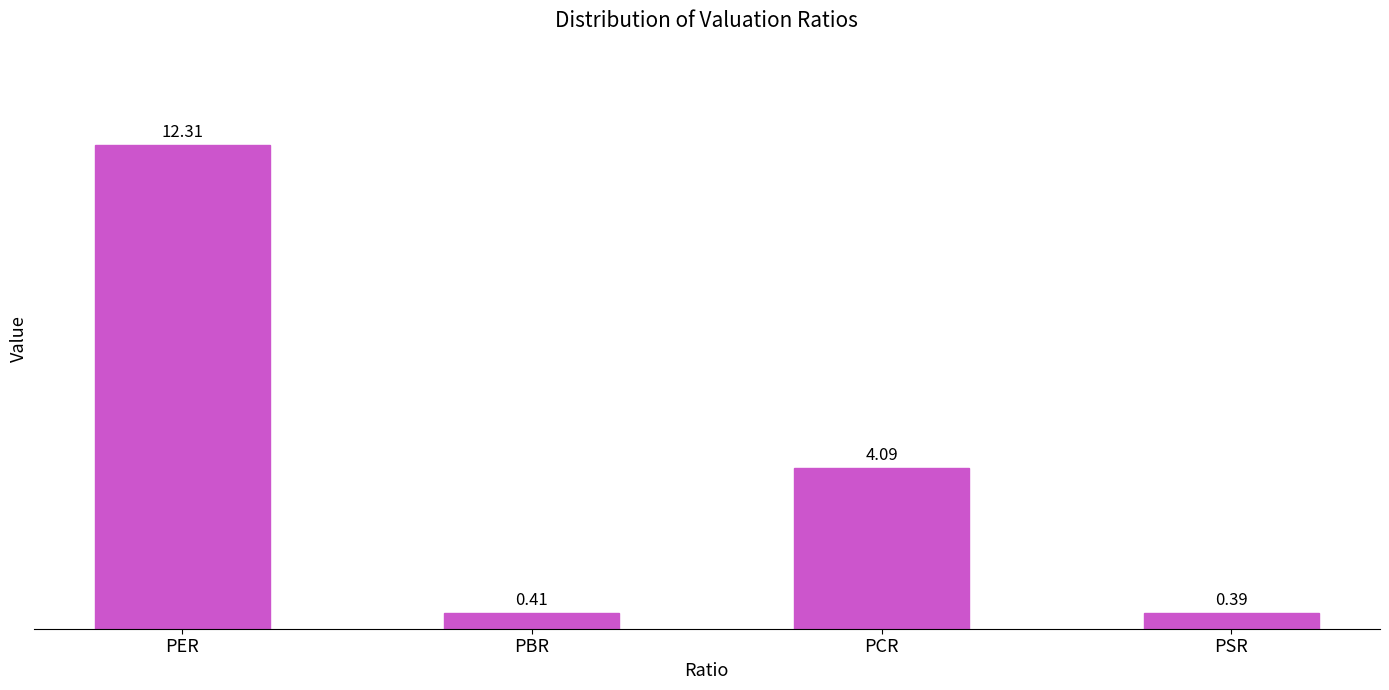

What is the value of the 1st bar from the left?

12.3